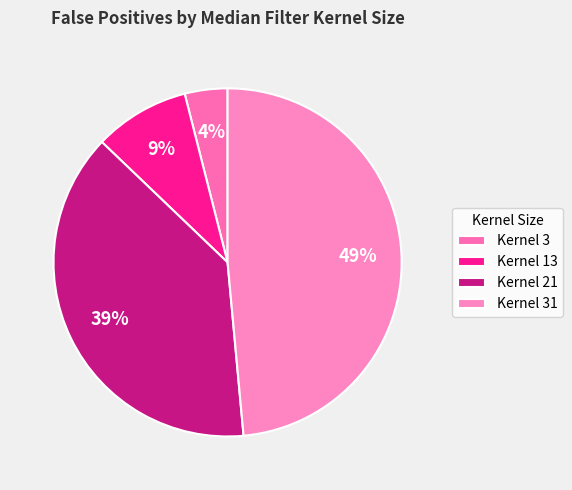

Which category has the biggest portion of the pie?

Kernel 31